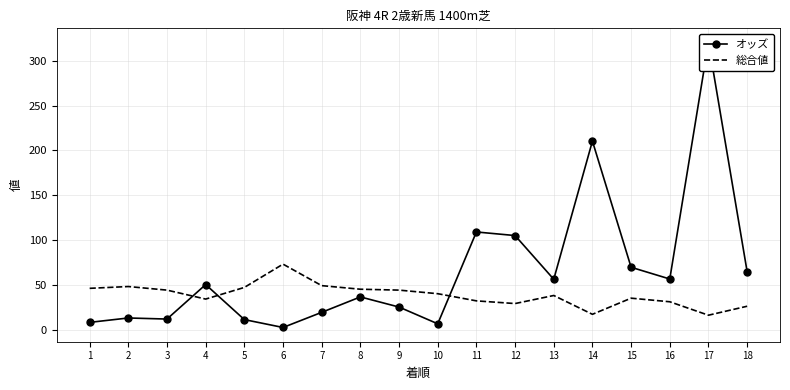

List the labels in order of オッズ value, smallest first.

6, 10, 1, 5, 3, 2, 7, 9, 8, 4, 13, 16, 18, 15, 12, 11, 14, 17